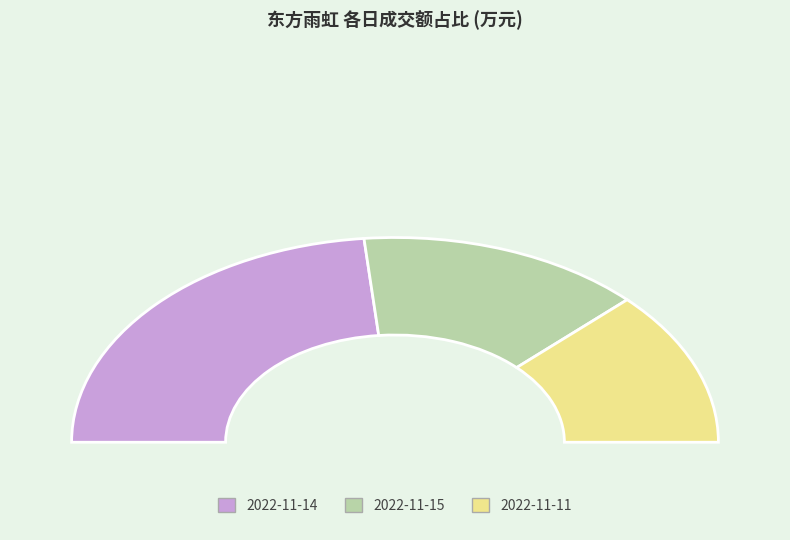

Does any single category account for the majority?

No